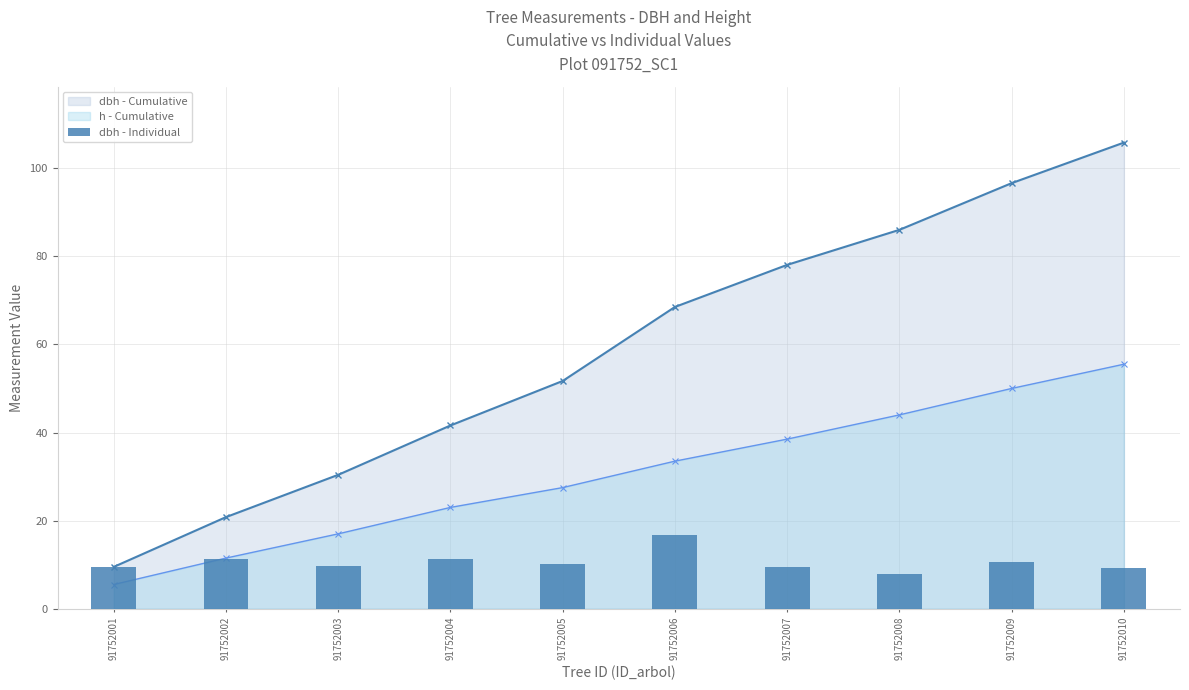

The chart shows a value of 13.2 at 91752008. True or false?

False